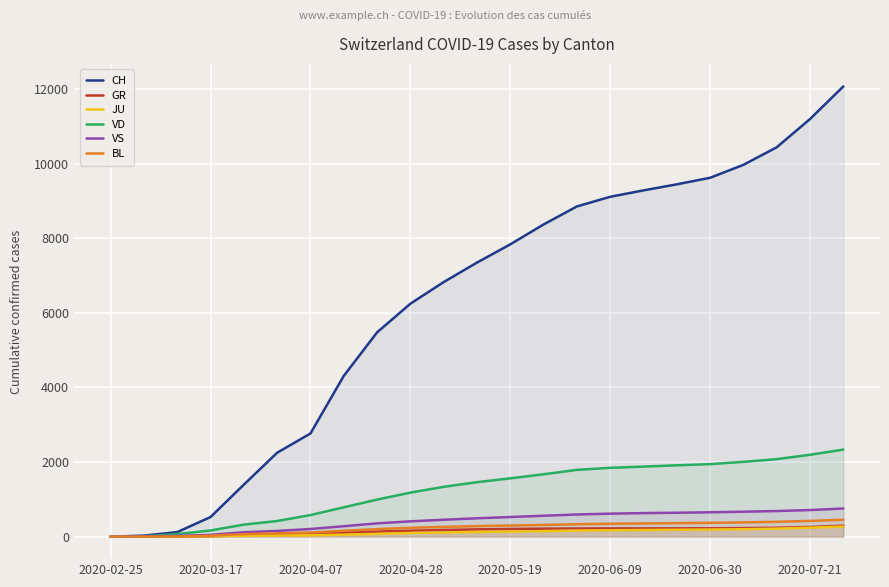

Reading left to right, transcribe all the data shown in this chart.

CH: 0	27	122	525	1394	2250	2766	4310	5477	6246	6826	7349	7838	8371	8854	9113	9285	9447	9623	9970	10441	11199	12073
GR: 0	0	0	9	43	58	70	107	135	159	178	195	205	214	218	221	221	222	224	229	238	259	294
JU: 0	1	5	11	22	29	35	52	74	98	111	125	135	148	162	171	178	184	190	199	214	240	270
VD: 0	8	68	165	322	419	578	786	993	1180	1335	1460	1563	1672	1790	1845	1878	1913	1944	2005	2078	2195	2334
VS: 0	12	20	47	118	153	205	279	356	410	453	492	526	560	594	616	631	641	653	668	686	713	754
BL: 0	1	5	26	66	88	110	157	201	238	261	282	298	314	333	345	354	362	370	382	397	422	453